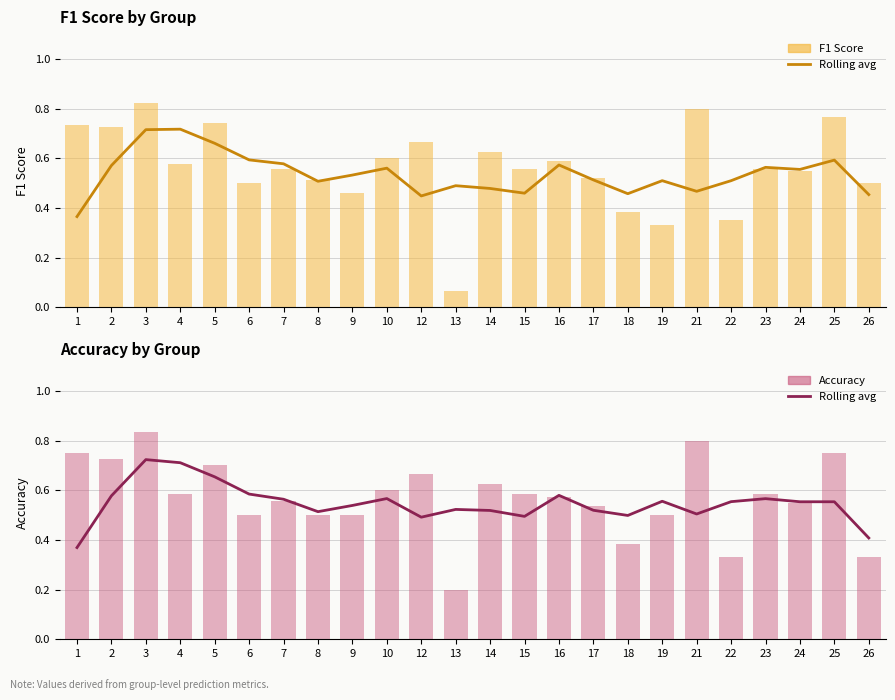

What is the total value across all series at 19?

1.9